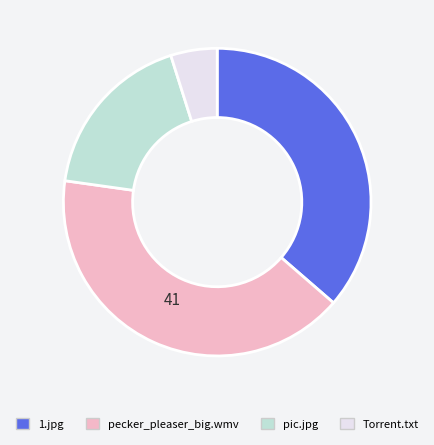

Does any single category account for the majority?

No